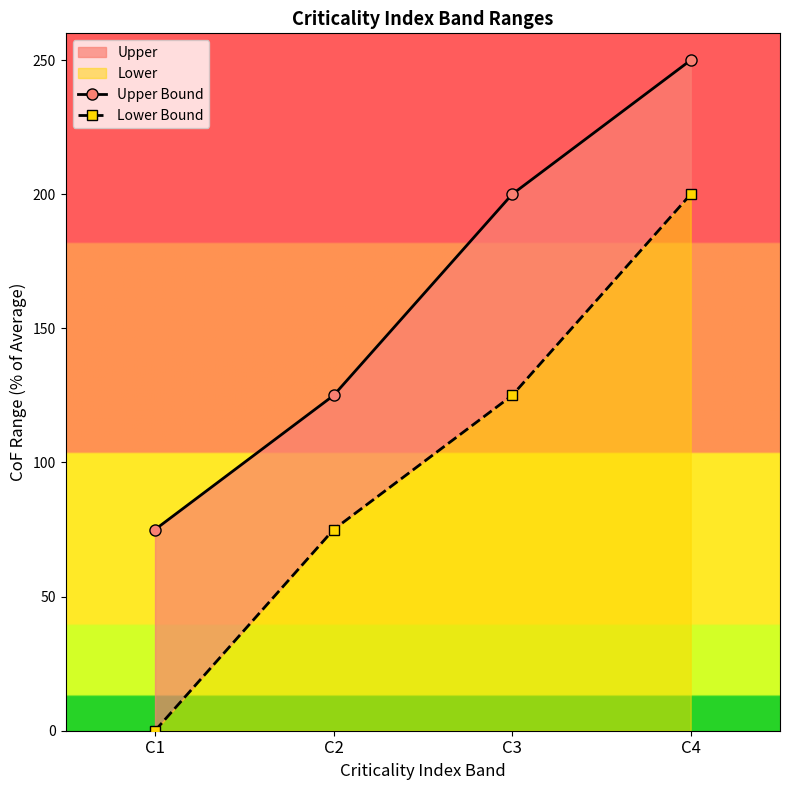

The Upper Bound series shows 168 at C4. True or false?

False